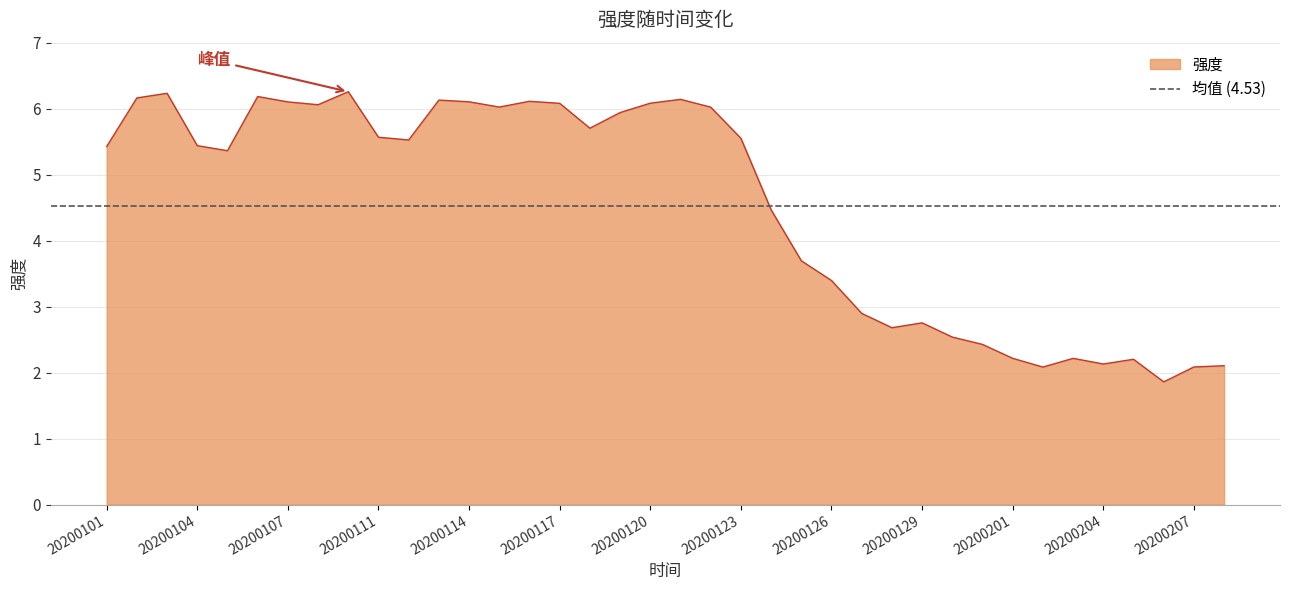

What is the sum of all values?

172.0